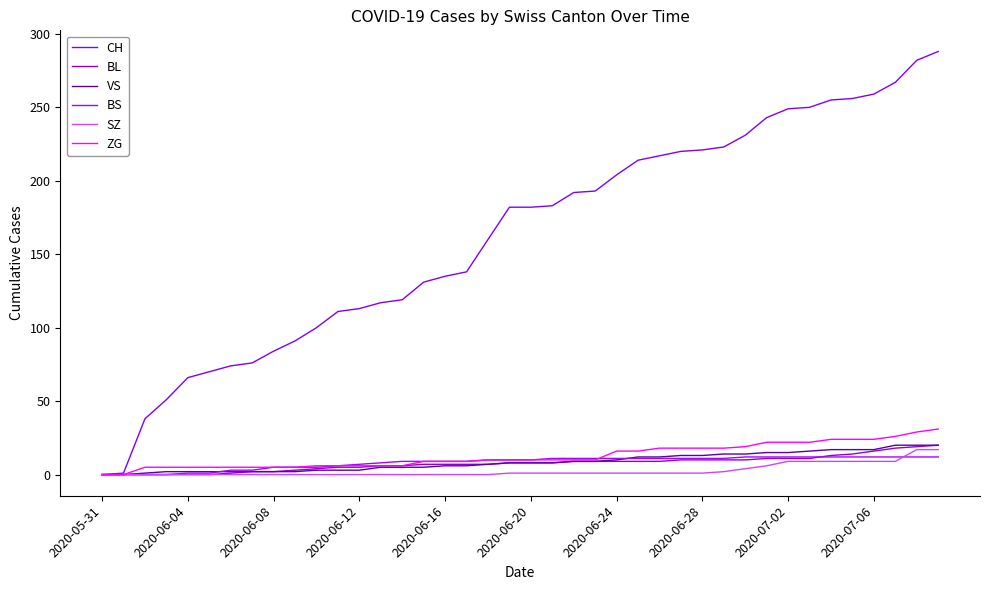

What is the sum of all VS values?

345